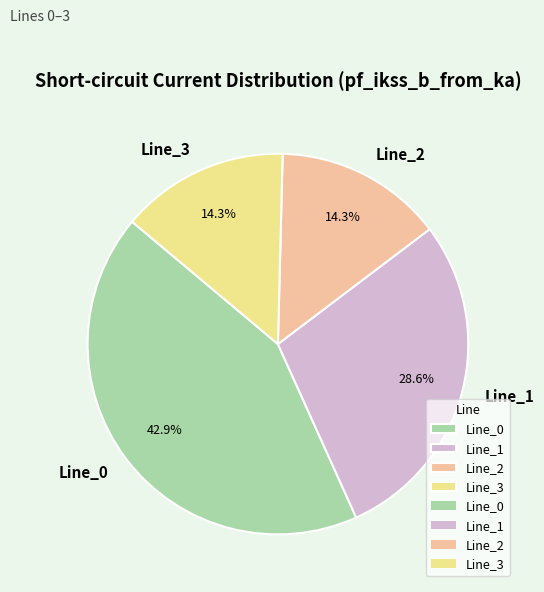

Between Line_2 and Line_0, which is larger?

Line_0